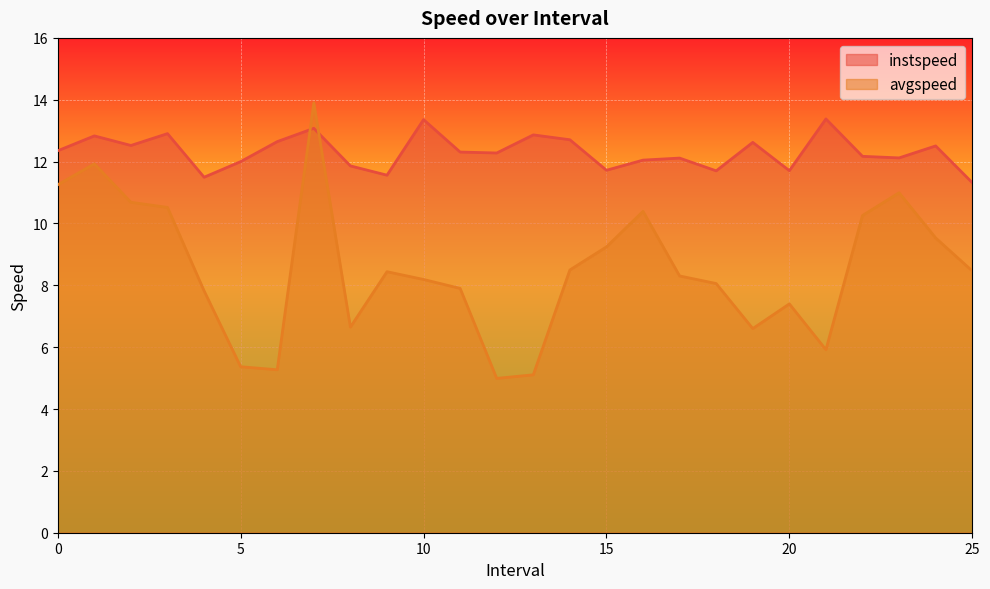

Between 0.0 and 7.0, which is larger?

7.0